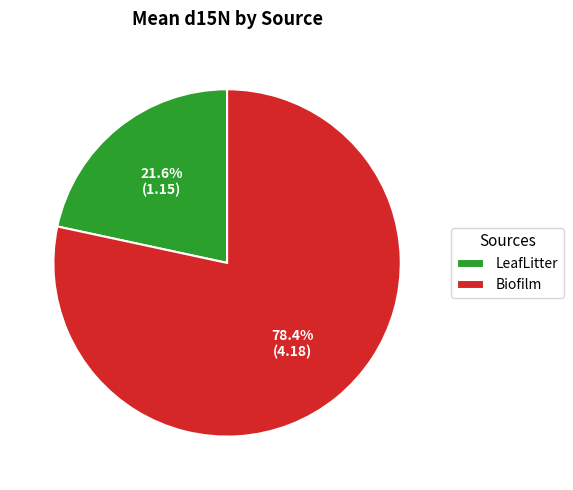

How much of the chart is everything except Biofilm?

21.6%